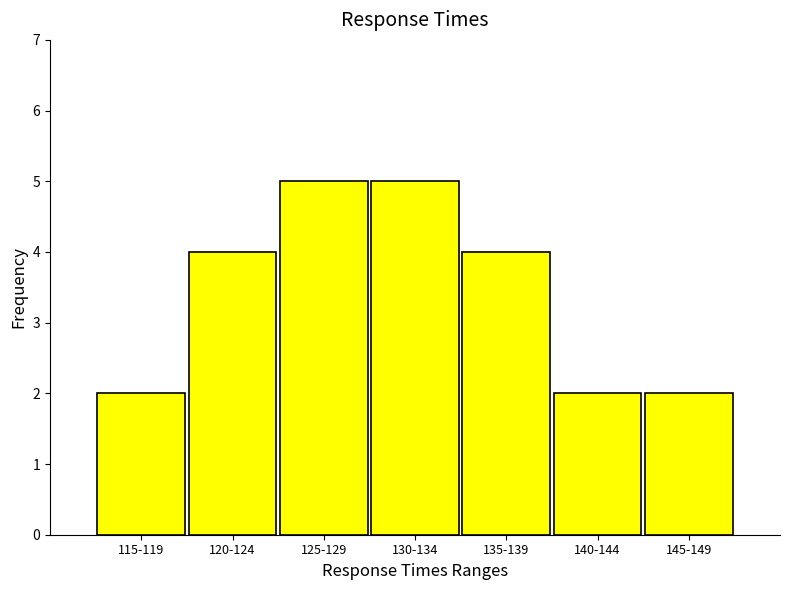

Reading right to left, transcribe all the data shown in this chart.

2	2	4	5	5	4	2